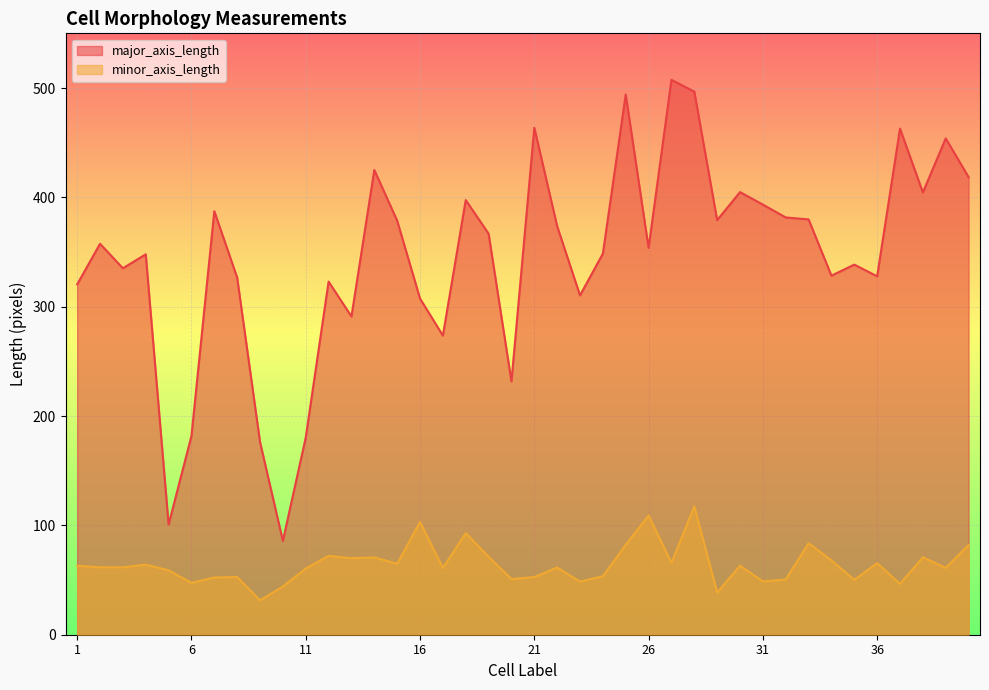

Which series changed the most between 13 and 39?

major_axis_length